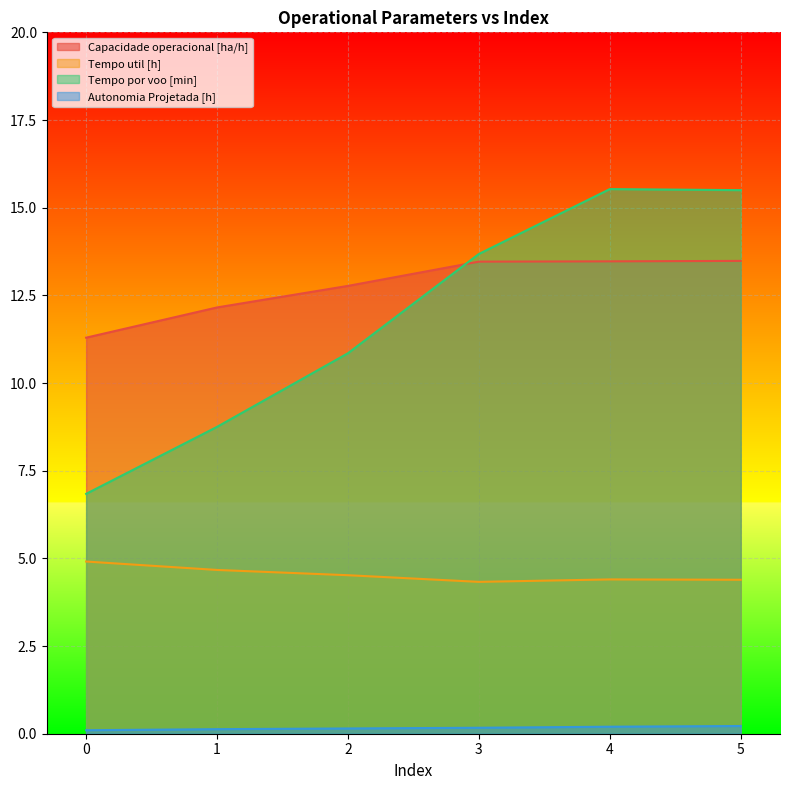

Reading left to right, what are all the values shown in this chart?

Capacidade operacional [ha/h]: 0=11.3	1=12.2	2=12.8	3=13.5	4=13.5	5=13.5
Tempo util [h]: 0=4.9	1=4.7	2=4.5	3=4.3	4=4.4	5=4.4
Tempo por voo [min]: 0=6.8	1=8.8	2=10.8	3=13.7	4=15.5	5=15.5
Autonomia Projetada [h]: 0=0.1	1=0.1	2=0.1	3=0.2	4=0.2	5=0.2